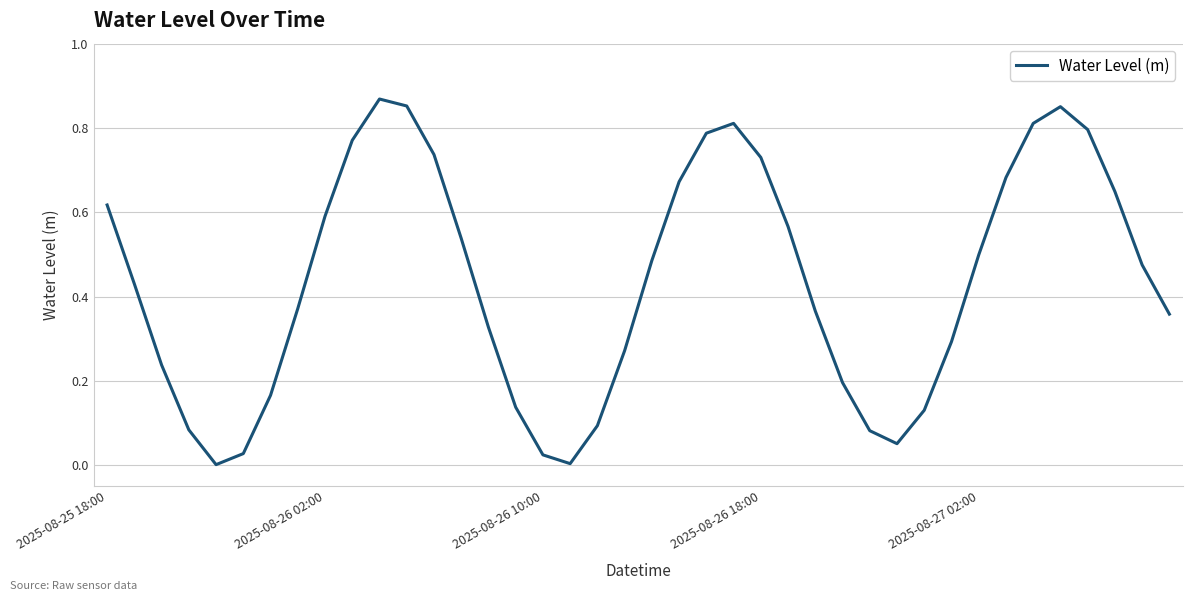

Count the number of categories in the chart.

40